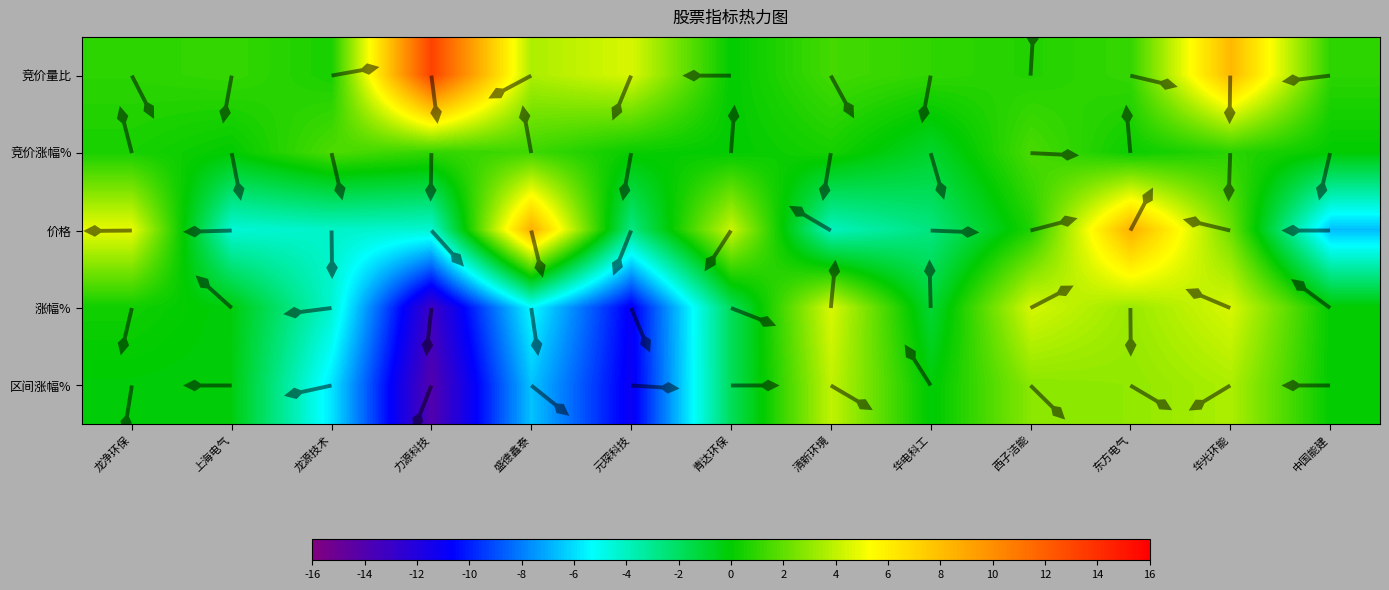

At 华电科工, list the series in order from smallest to largest.

价格, 涨幅%, 竞价涨幅%, 区间涨幅%, 竞价量比